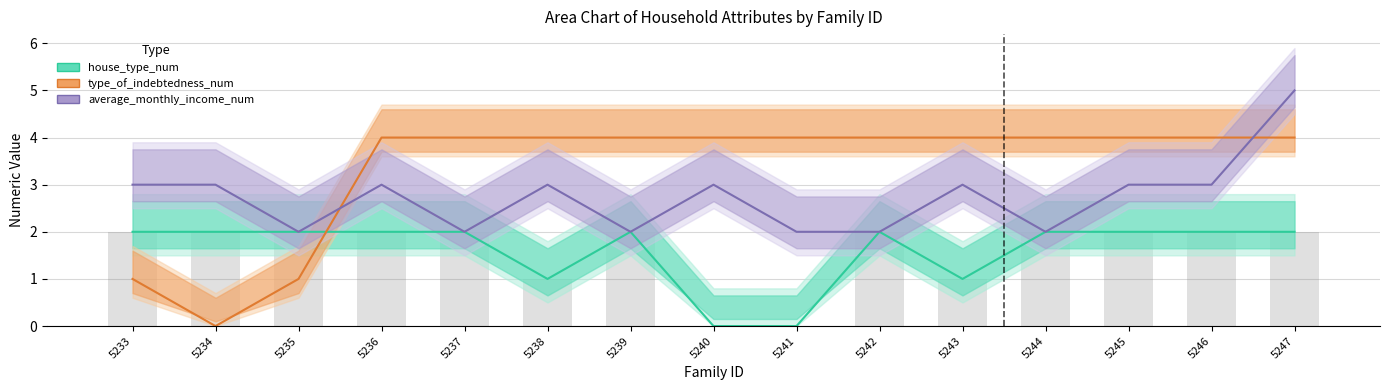

At how many categories does at least one series exceed 2?

14